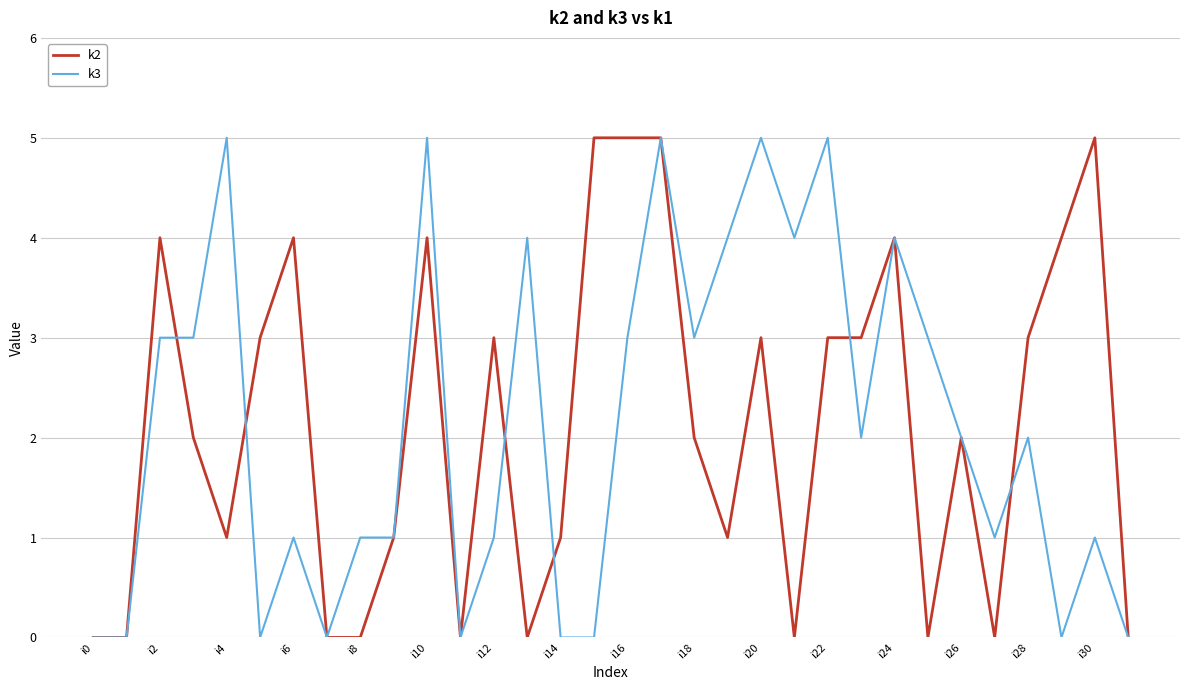

What is the difference between the maximum and minimum values in the k3 series?

5